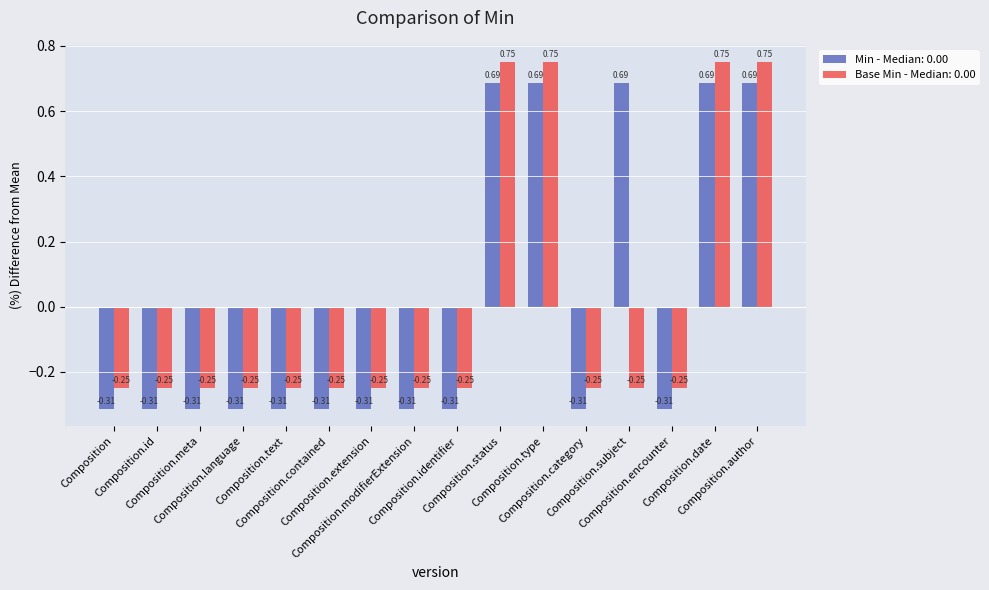

What is the difference between the second highest and second lowest values in the Min - Median: 0.00 series?

1.0